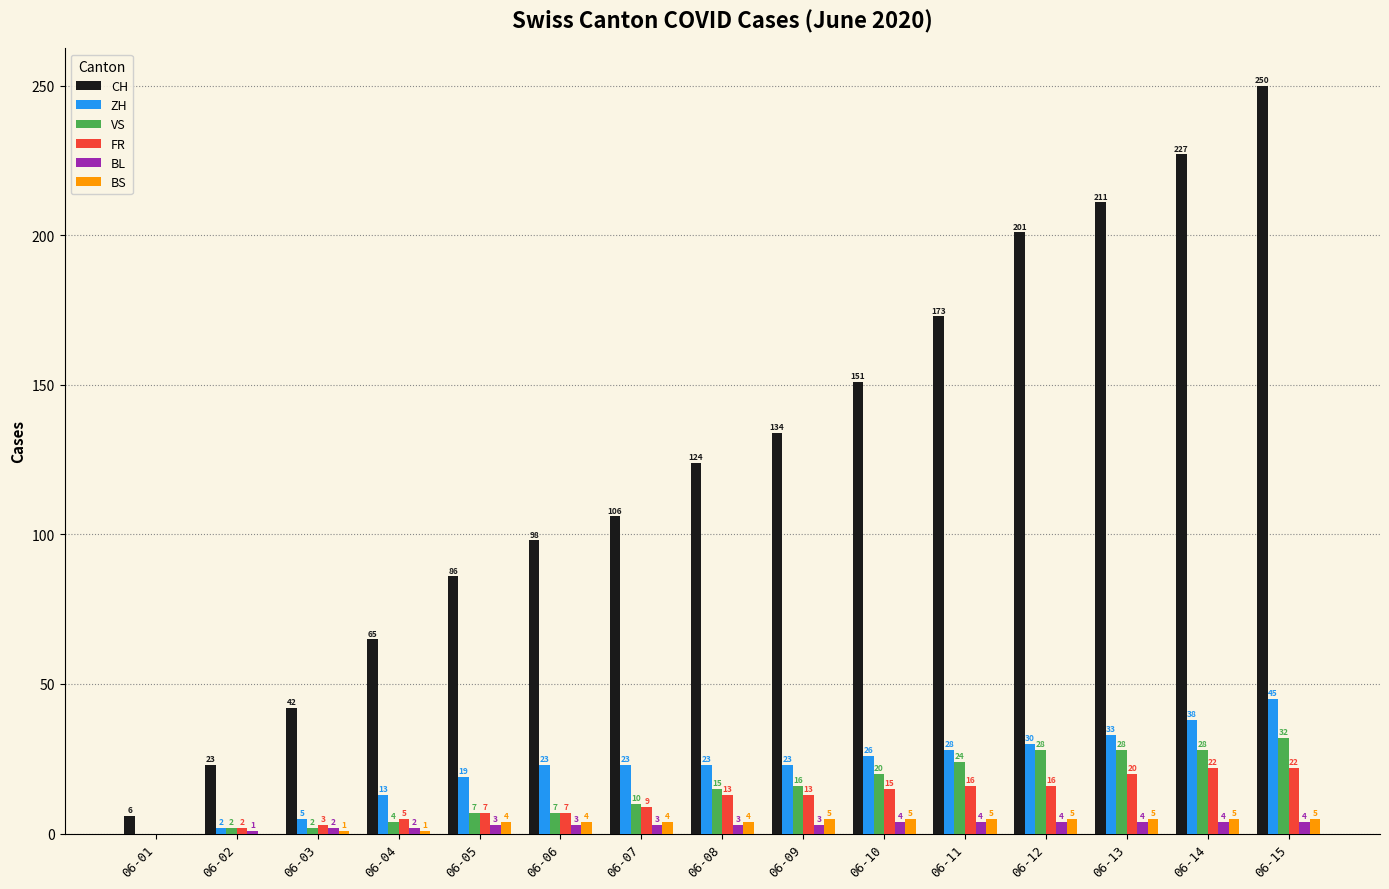

What value does the BL series have at 06-09?

3